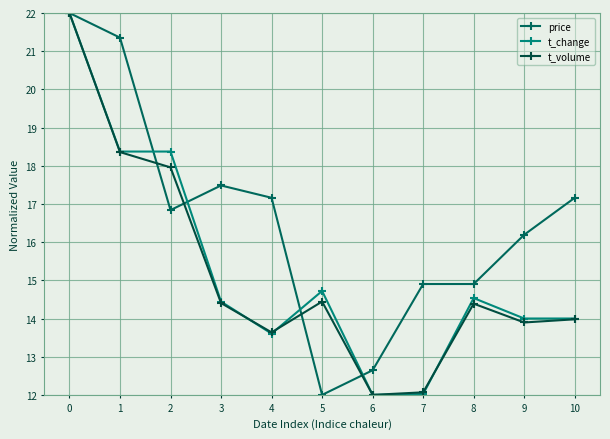

True or false: t_change has a value of 14.7 at 5.

True